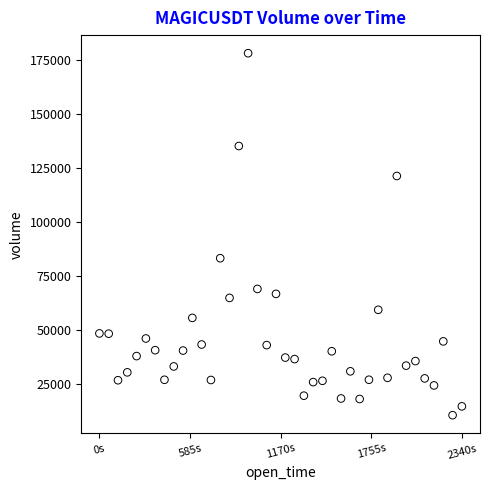

What is the range of Y values (max minus min)?

167206.4